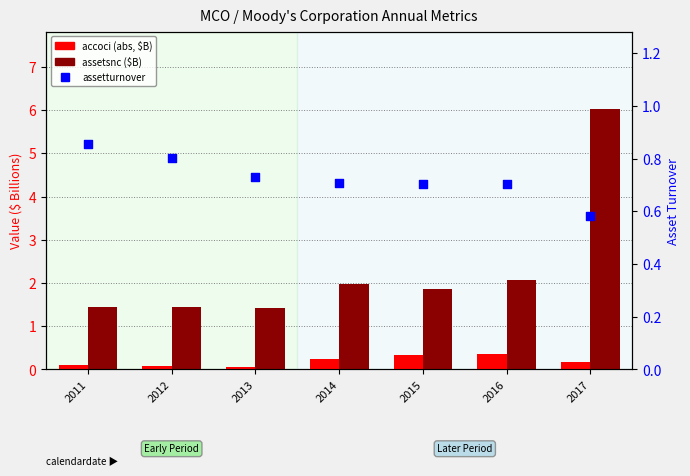

Which series reaches the minimum Y coordinate?

accoci (abs, $B)